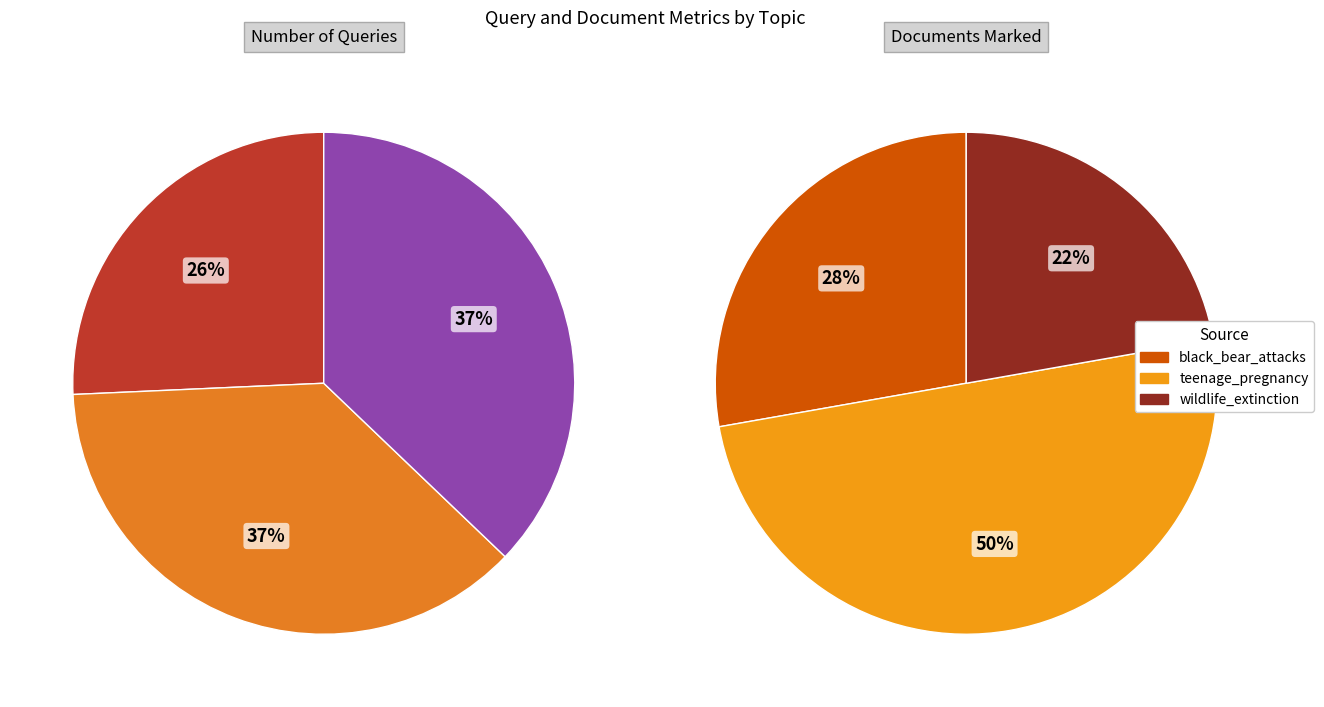

Which slice is the largest?

teenage_pregnancy